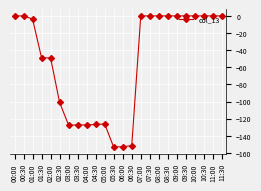

What position from the left is 00:30?

2